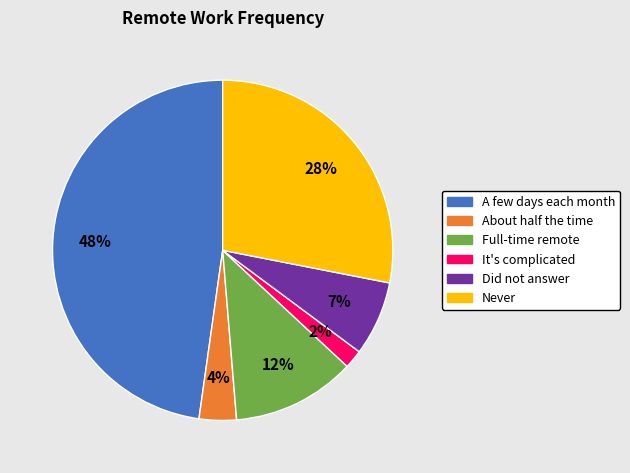

To the nearest percent, what portion does It's complicated represent?

2%